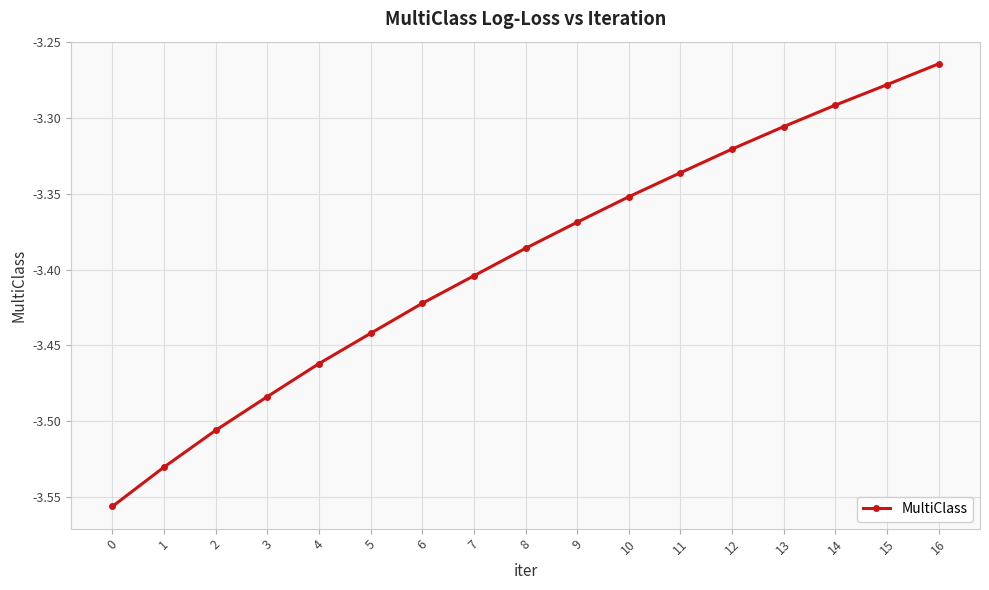

How many lines are shown in the chart?

1